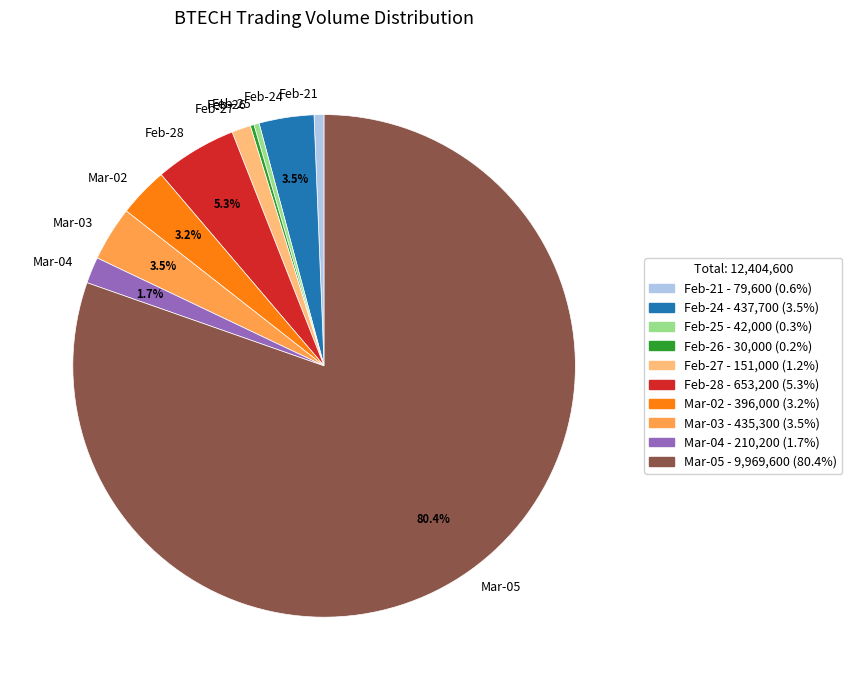

Which slice is the largest?

Mar-05